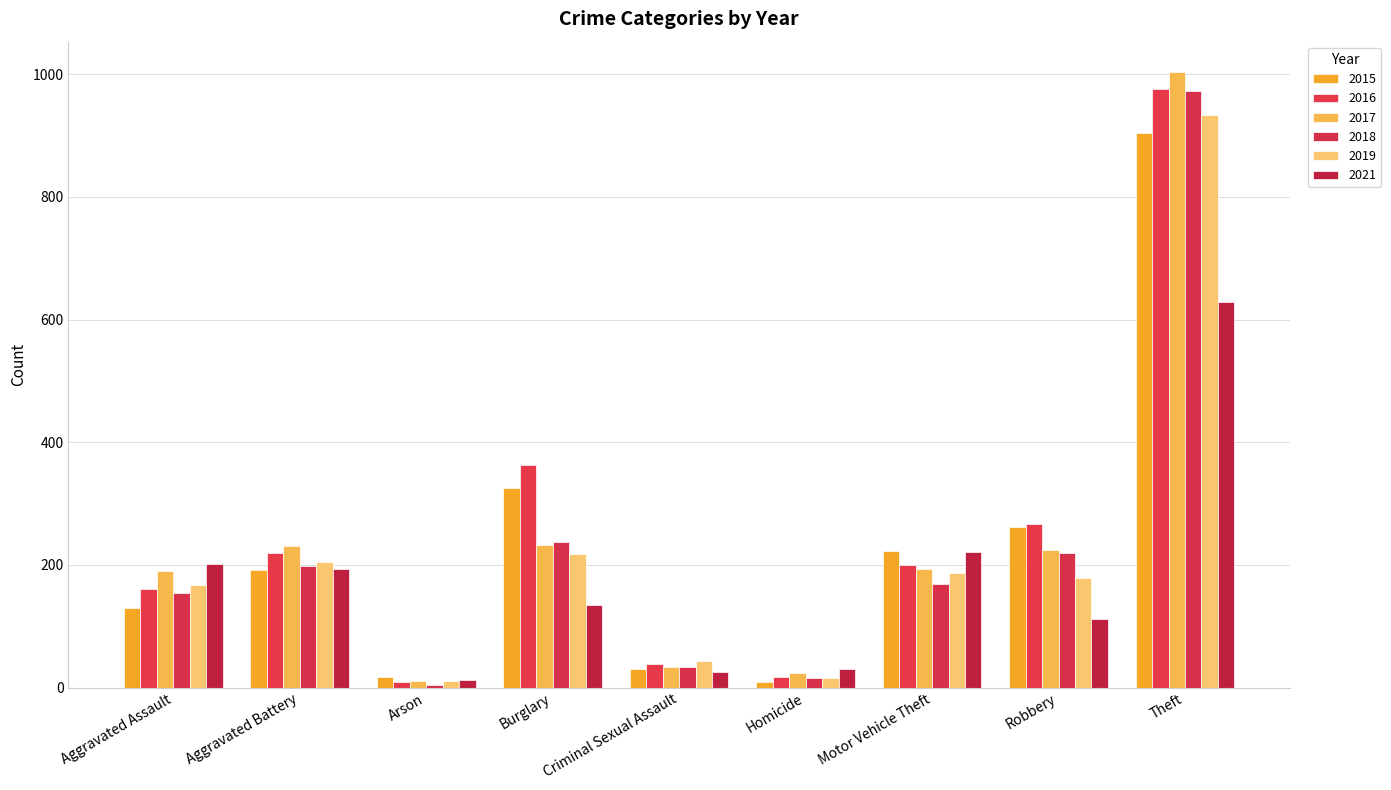

What is the highest value of the 2015 series?

904